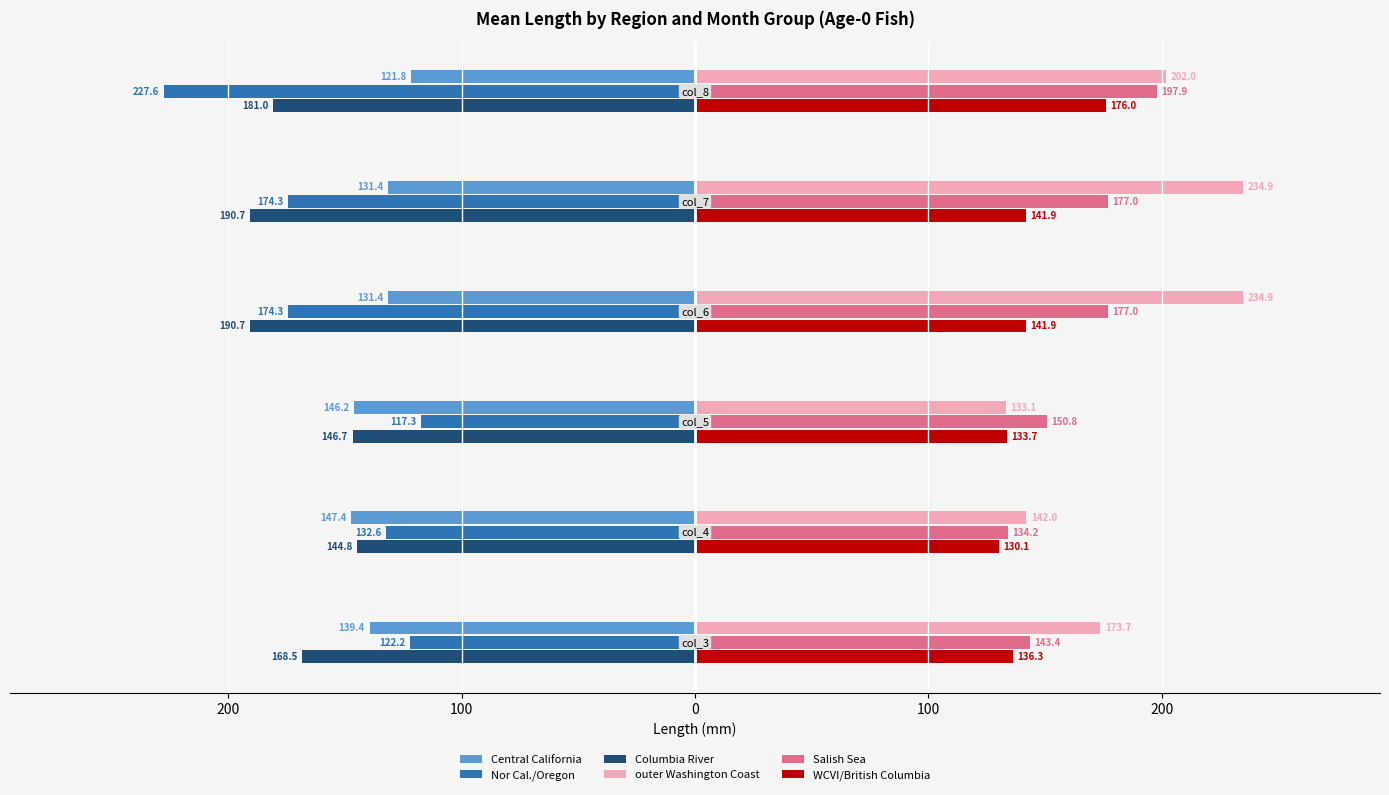

What are all the series names shown in the legend?

Central California, Nor Cal./Oregon, Columbia River, outer Washington Coast, Salish Sea, WCVI/British Columbia